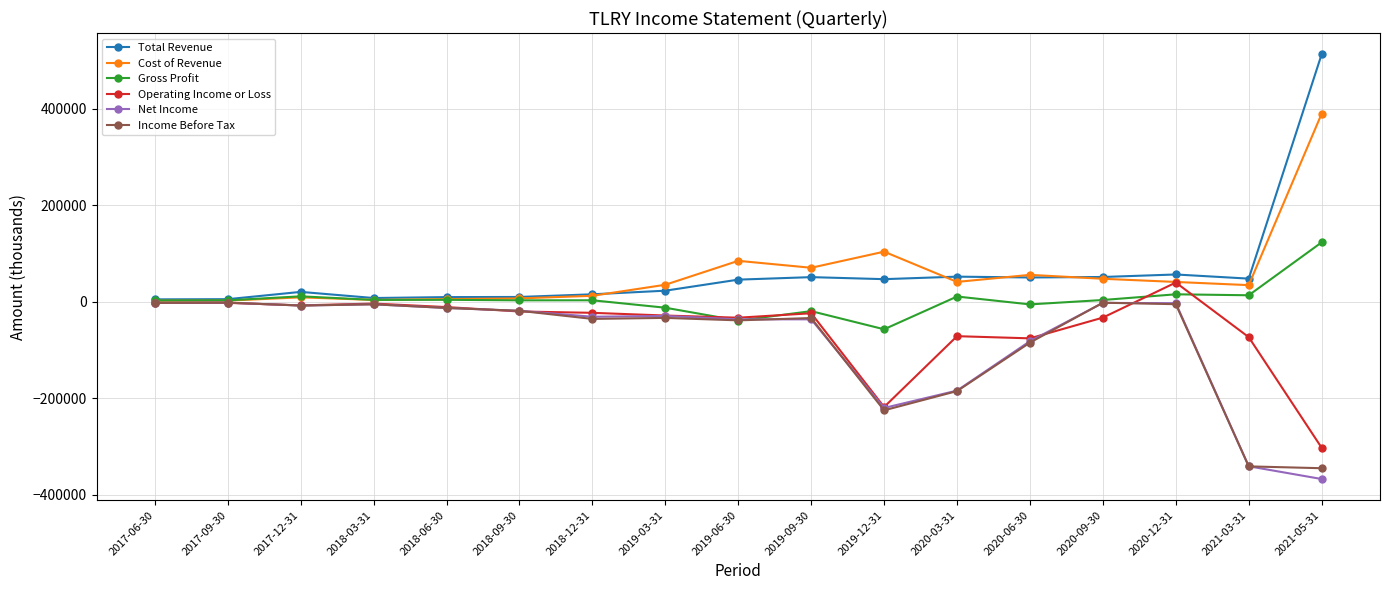

What is the label of the 3rd point from the left?

2017-12-31